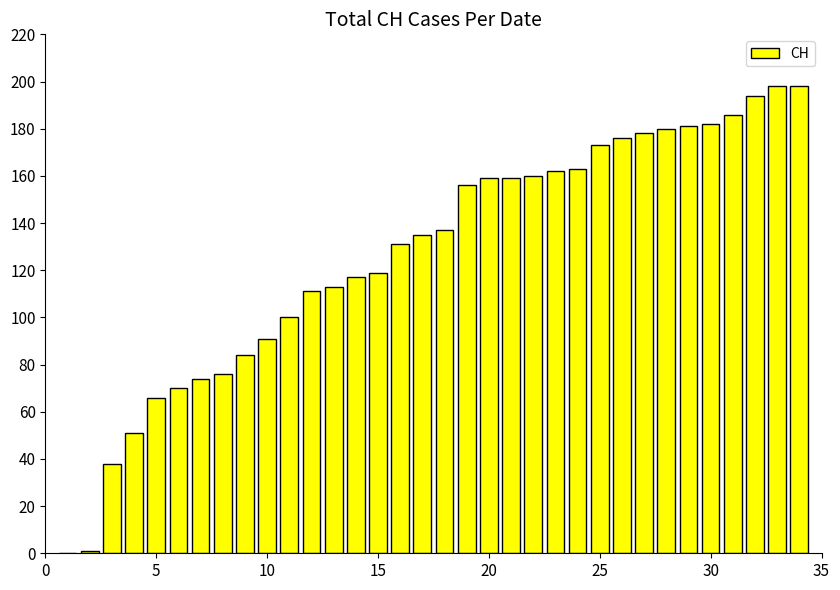

What is the sum of all values?

4319